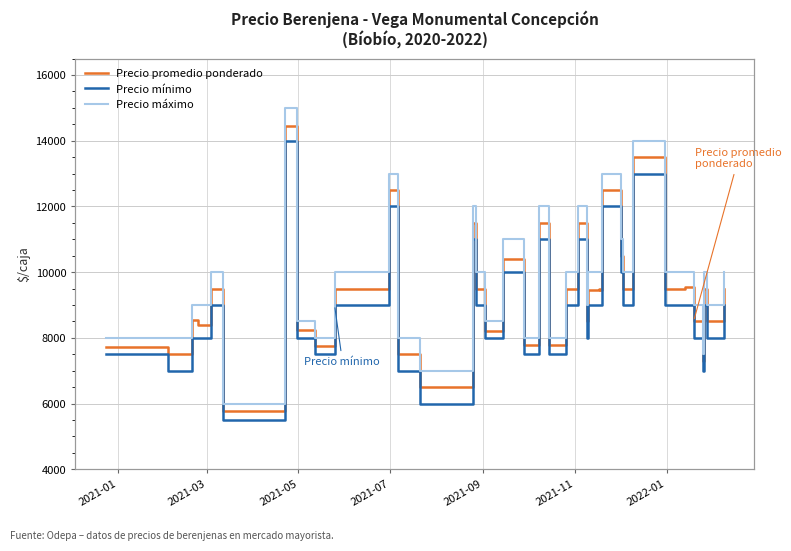

True or false: Precio promedio ponderado and Precio máximo cross at least once.

False